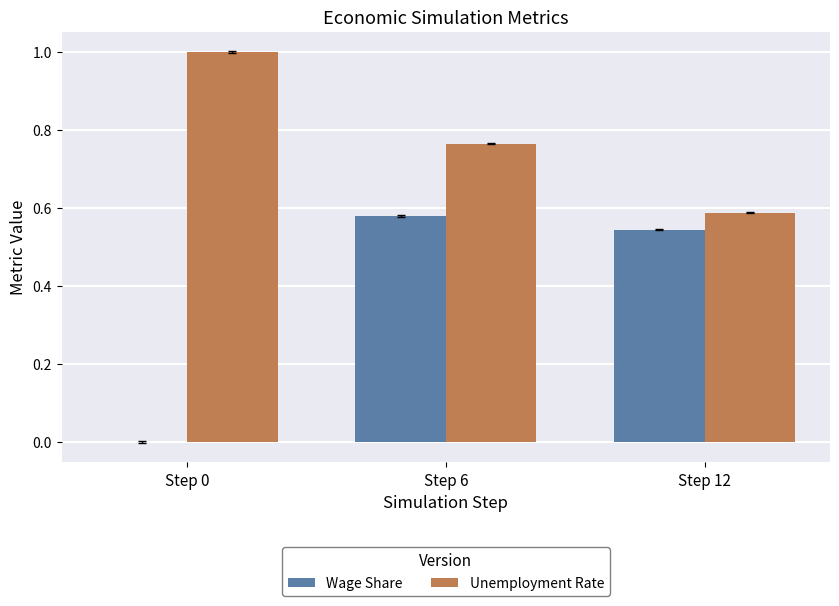

Are the bars grouped side by side (vs. stacked)?

Yes